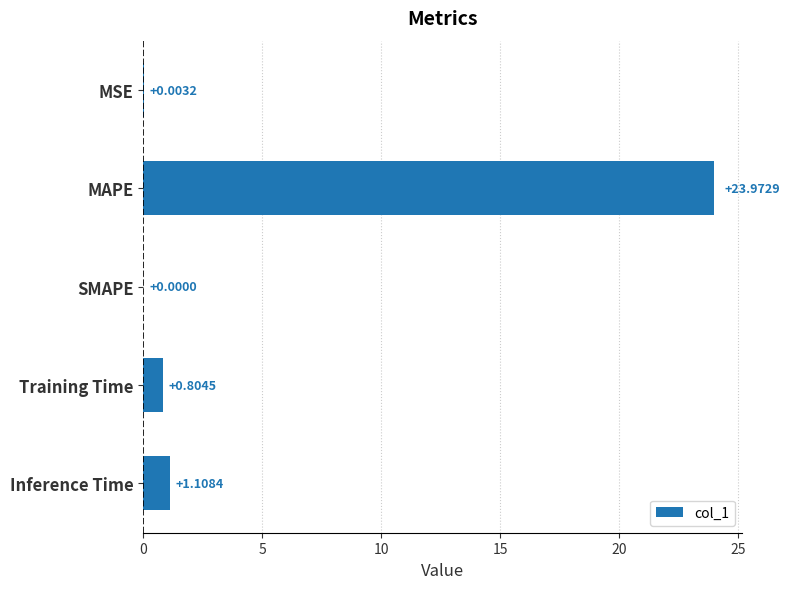

Where is the data nearest to the value 11?

Inference Time